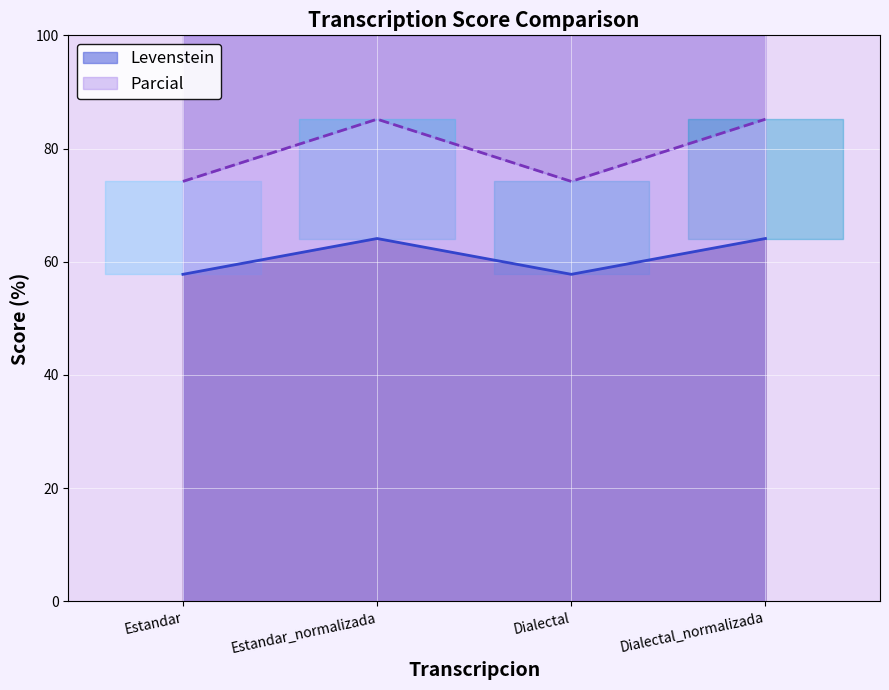

Where is Parcial nearest to the value 79?

Estandar